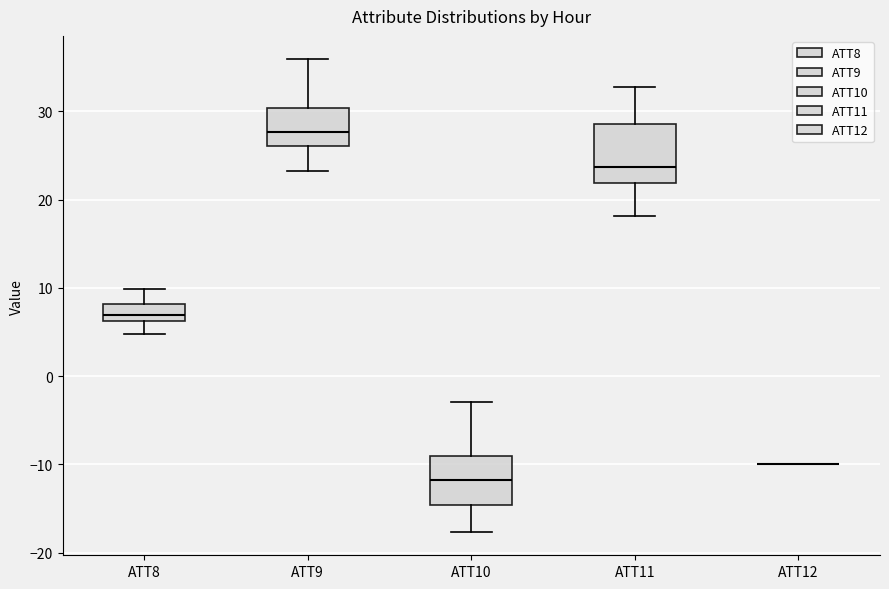

Reading left to right, transcribe this box plot: for each box, give where its median line is, the range the box spans, and where its two whiskers end, as read against the y-axis. The values are not printed on the chart, so give them approximately, as read against the axis.

ATT8: median 7, box 6 to 8, whiskers 5 to 10
ATT9: median 28, box 26 to 30, whiskers 23 to 36
ATT10: median -12, box -15 to -9, whiskers -18 to -3
ATT11: median 24, box 22 to 29, whiskers 18 to 33
ATT12: box collapsed to a line at -10, whiskers -10 to -10